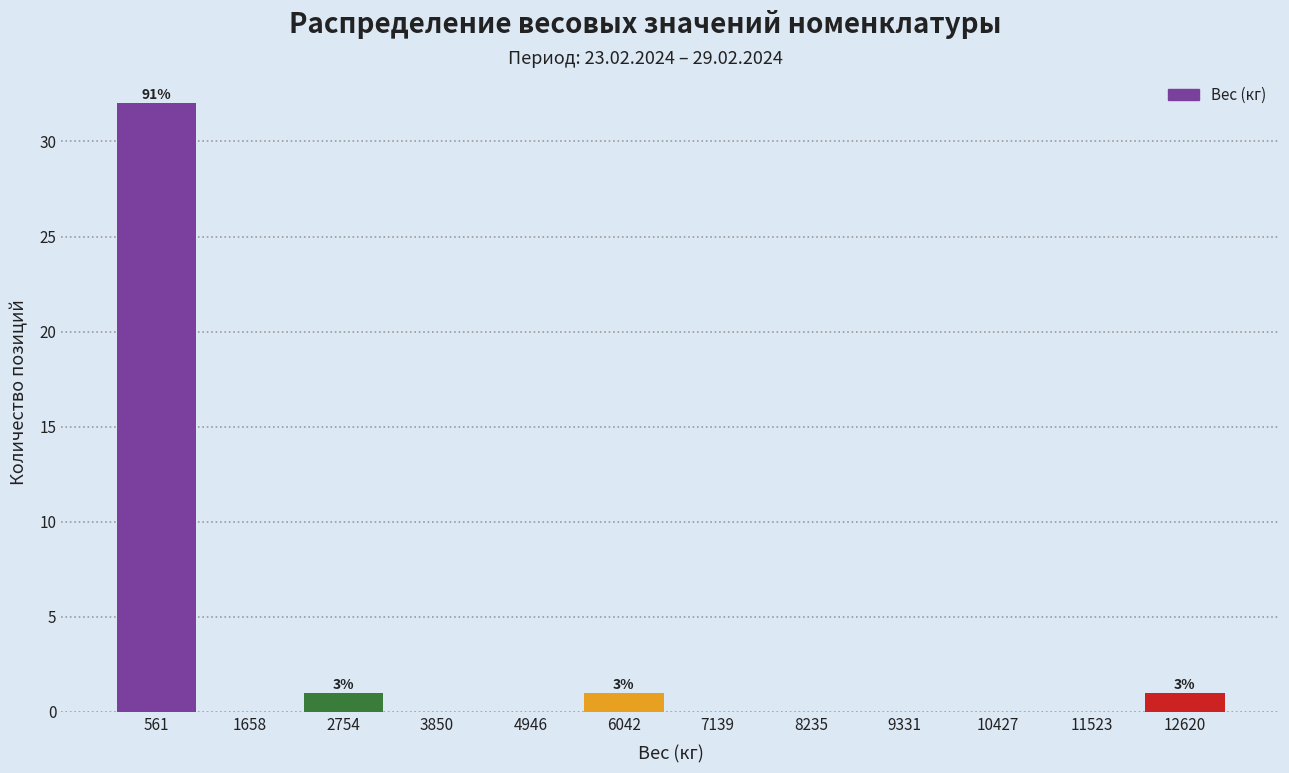

Over which range of the x-axis is the bar tallest?

0 to 1200